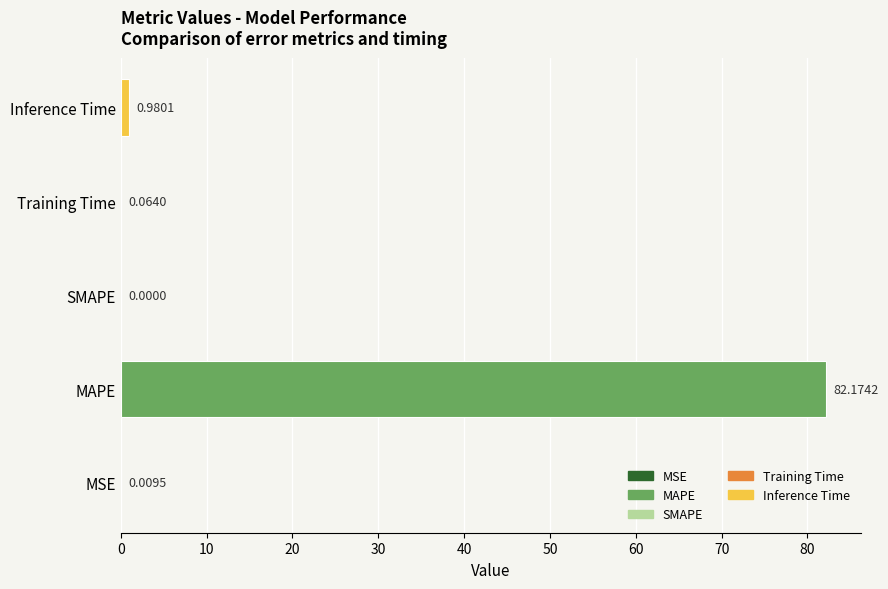

Which has a higher value, SMAPE or Training Time?

Training Time